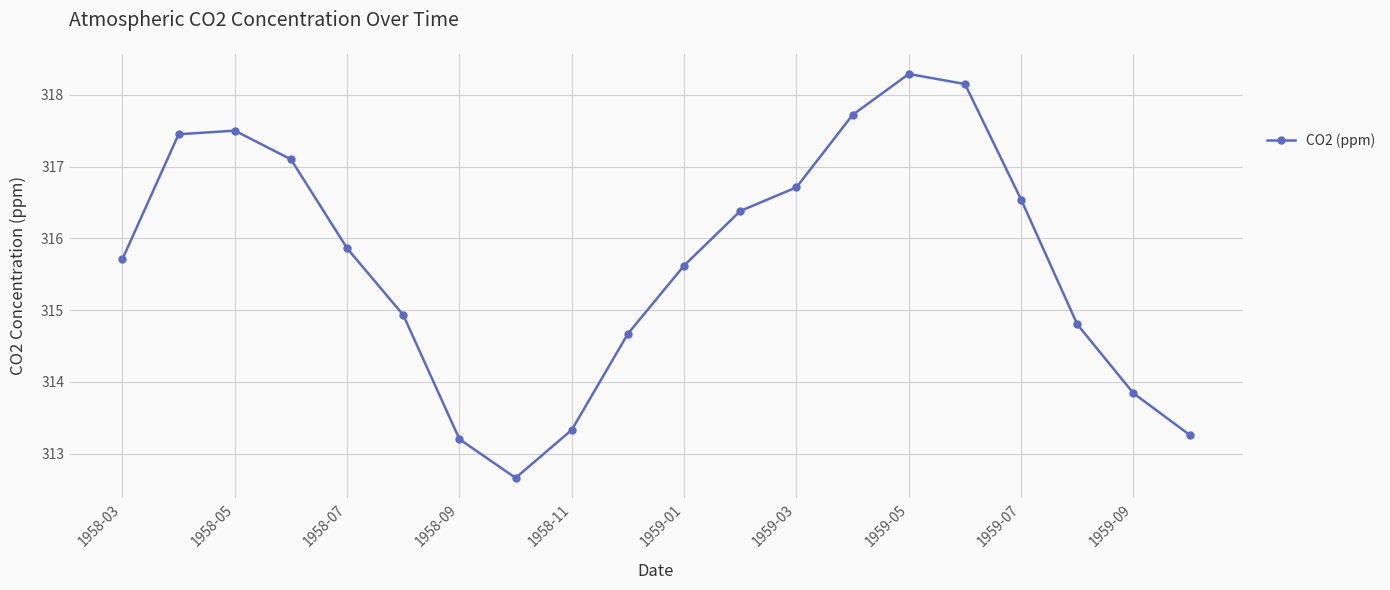

How many interior local peaks (higher than both neighbors) does the data have?

2